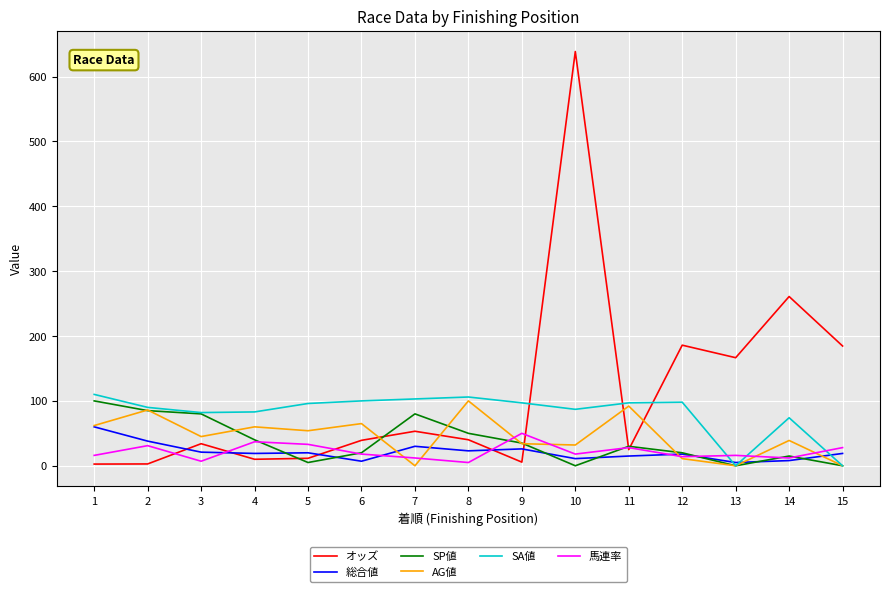

Which series ends up on top after the final intersection of SA値 and オッズ?

オッズ